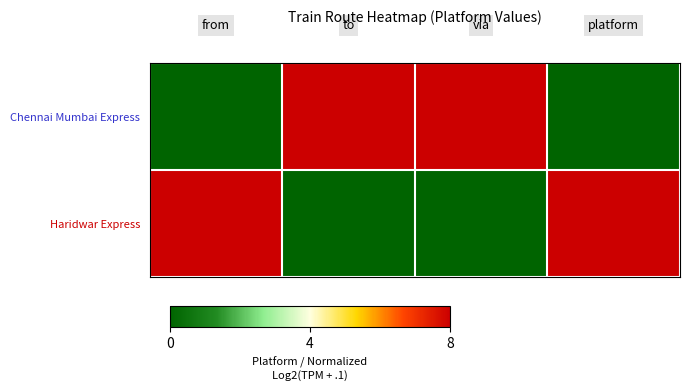

Reading left to right, transcribe all the data shown in this chart.

Chennai Mumbai Express: 0	8	8	0
Haridwar Express: 8	0	0	8